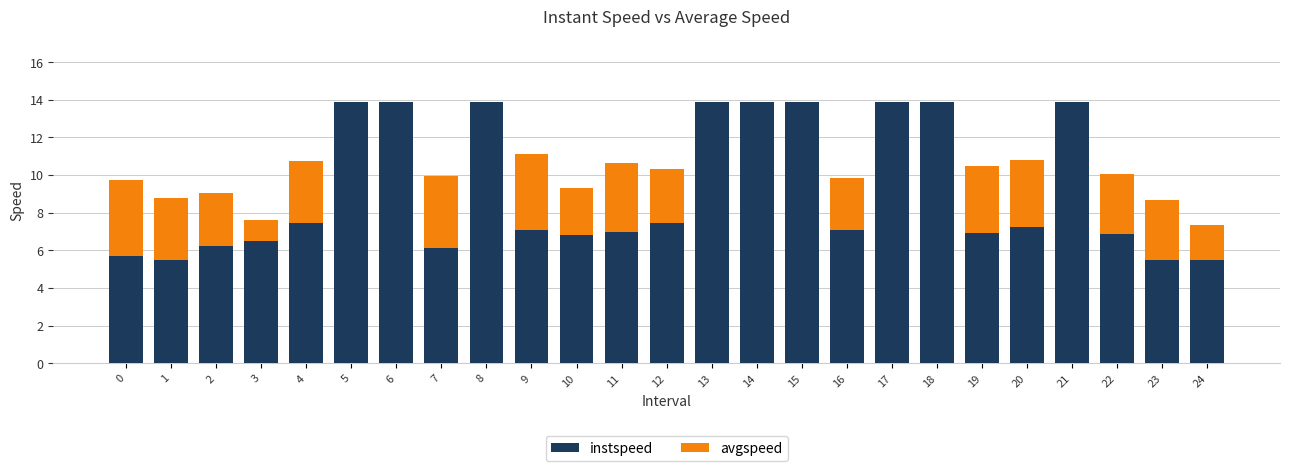

Is it true that instspeed equals 5.5 at 24?

True